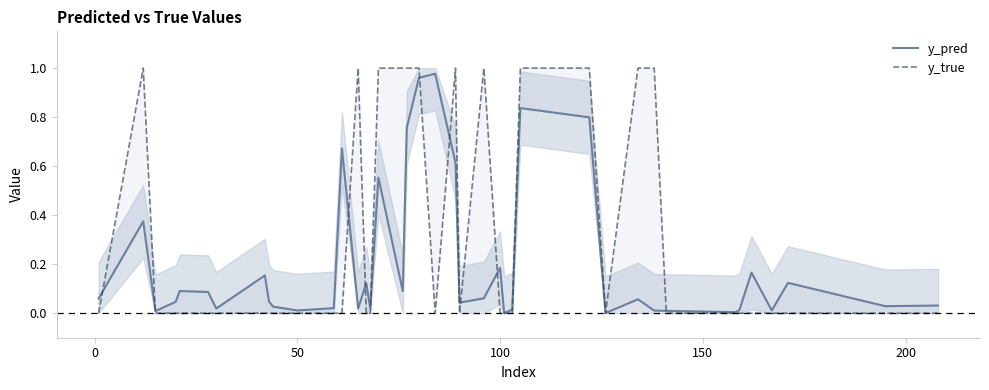

Is it true that y_pred equals 0.0 at 13?

False